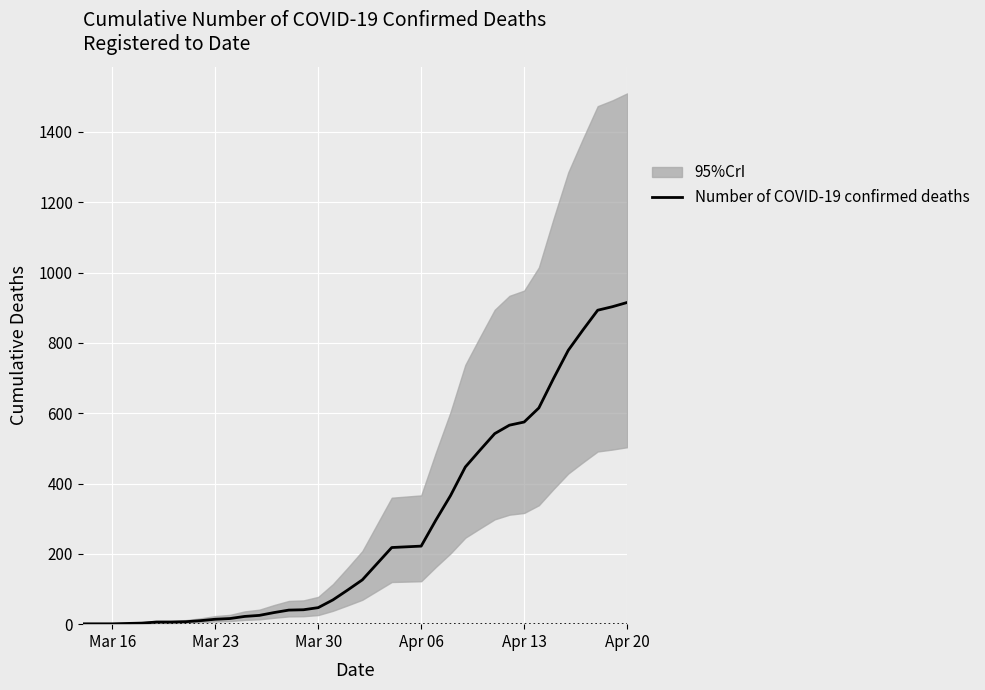

Does the chart display data point markers on the line(s)?

No